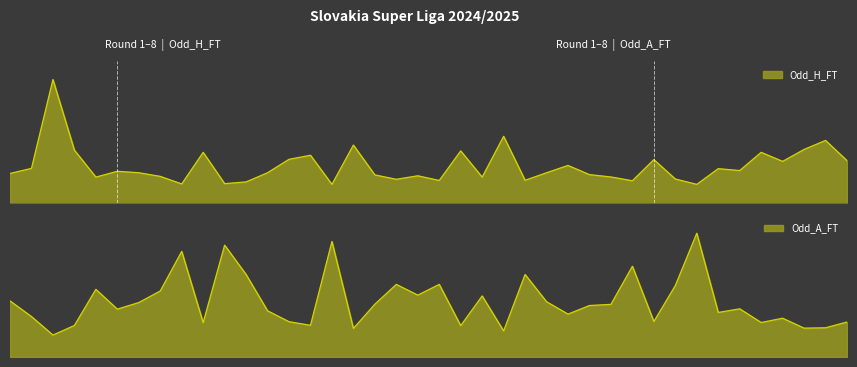

After their last crossing, which series has the higher values: Odd_A_FT or Odd_H_FT?

Odd_H_FT